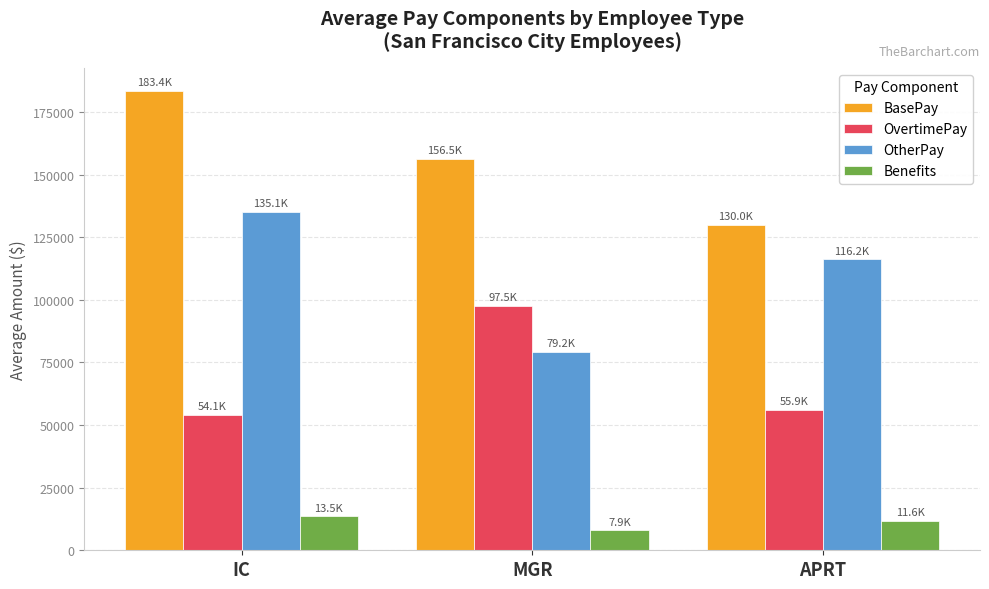

What is the smallest value displayed?

7920.4